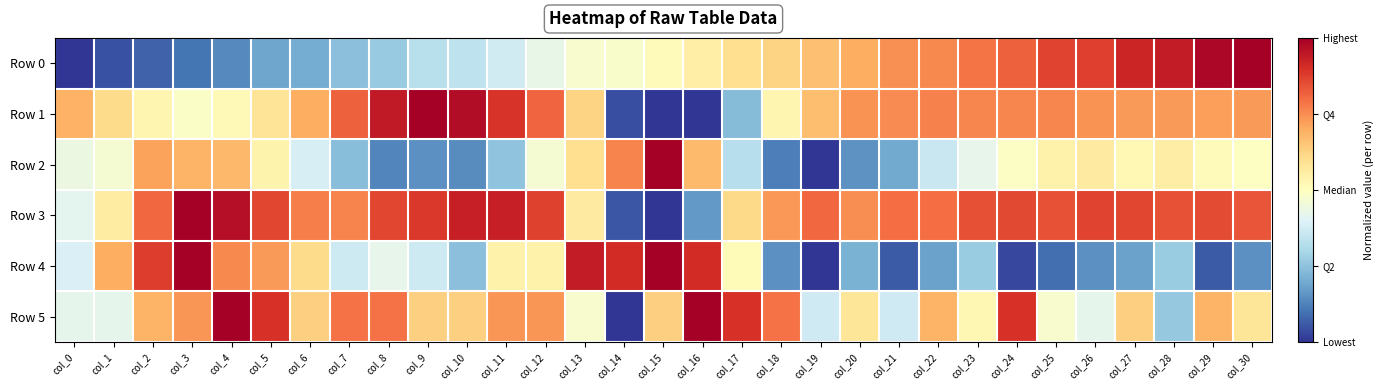

At which category is the sum across all series the highest?

col_4